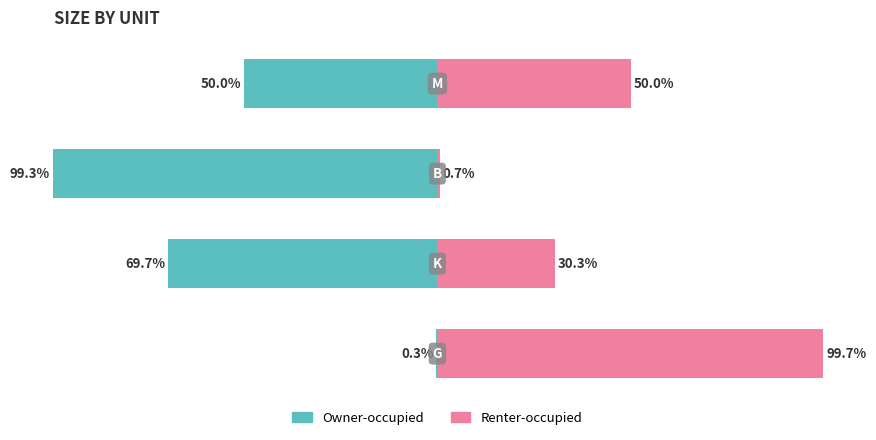

The value of Owner-occupied at 2 is -49.9. True or false?

False